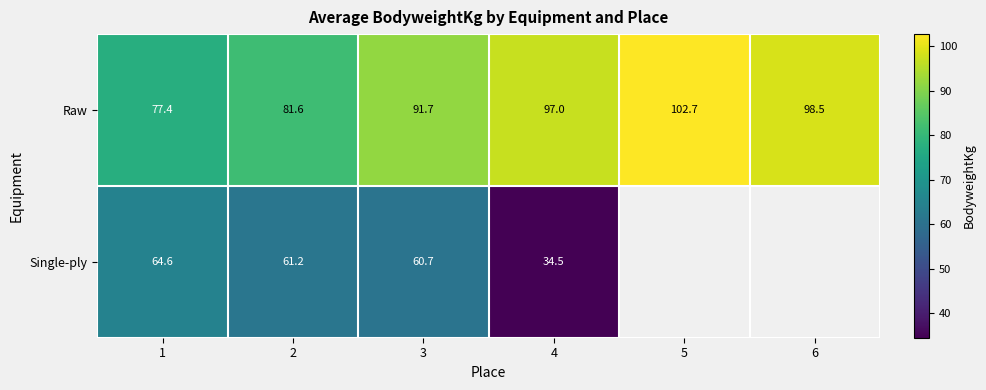

What is the average value of the Raw series?

91.5